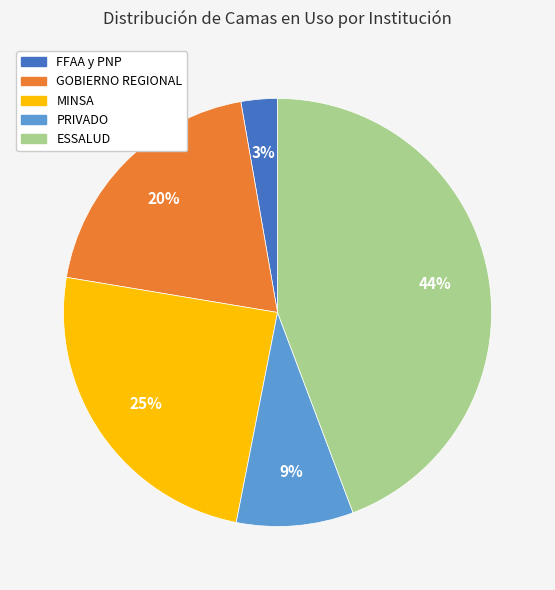

How many segments does this pie chart have?

5